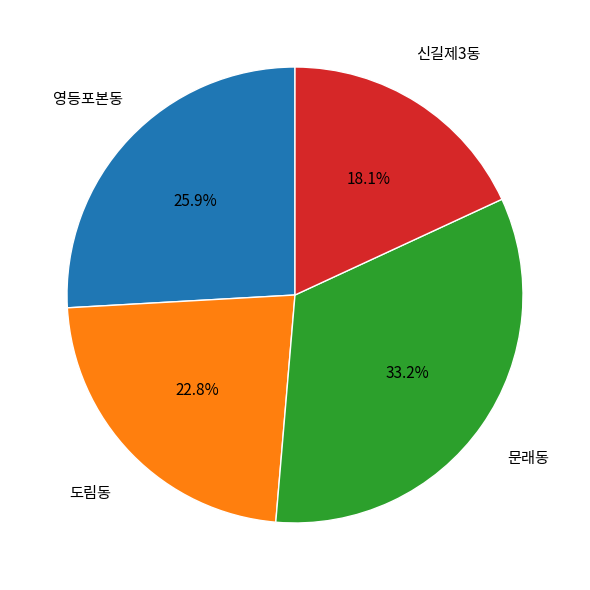

How many slices are in this pie chart?

4